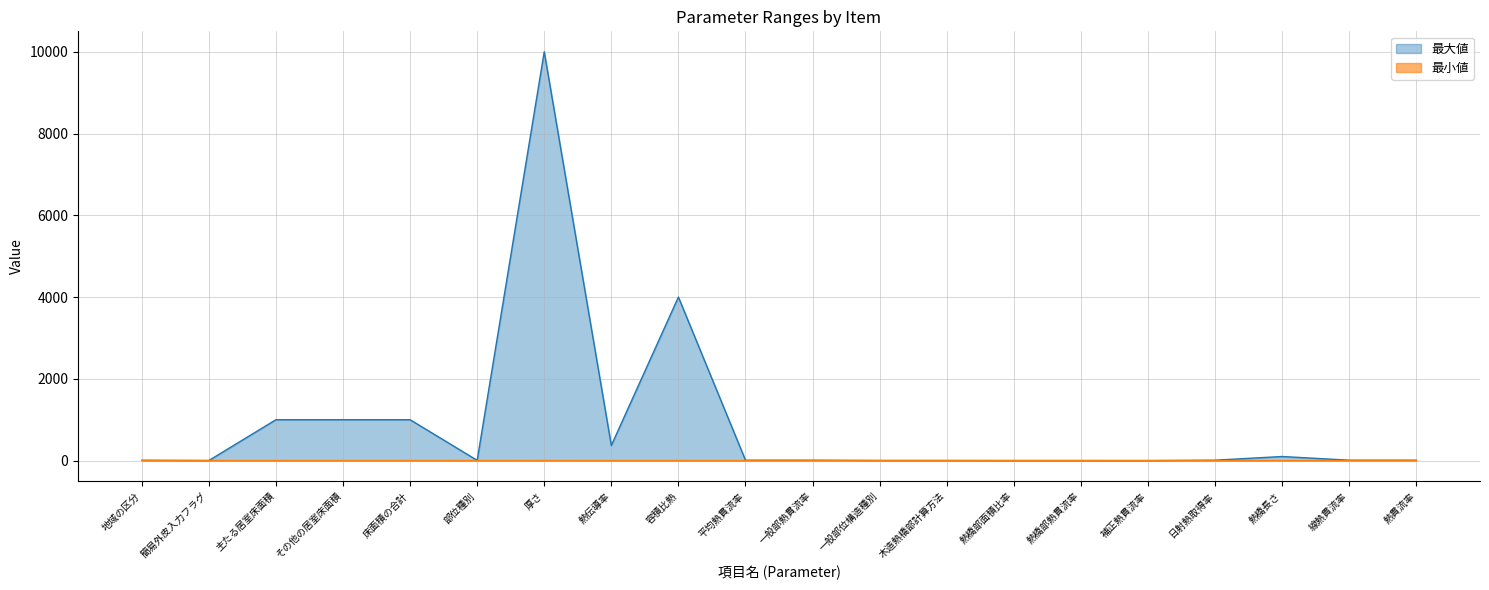

At which category does 最大値 reach its first local peak?

厚さ